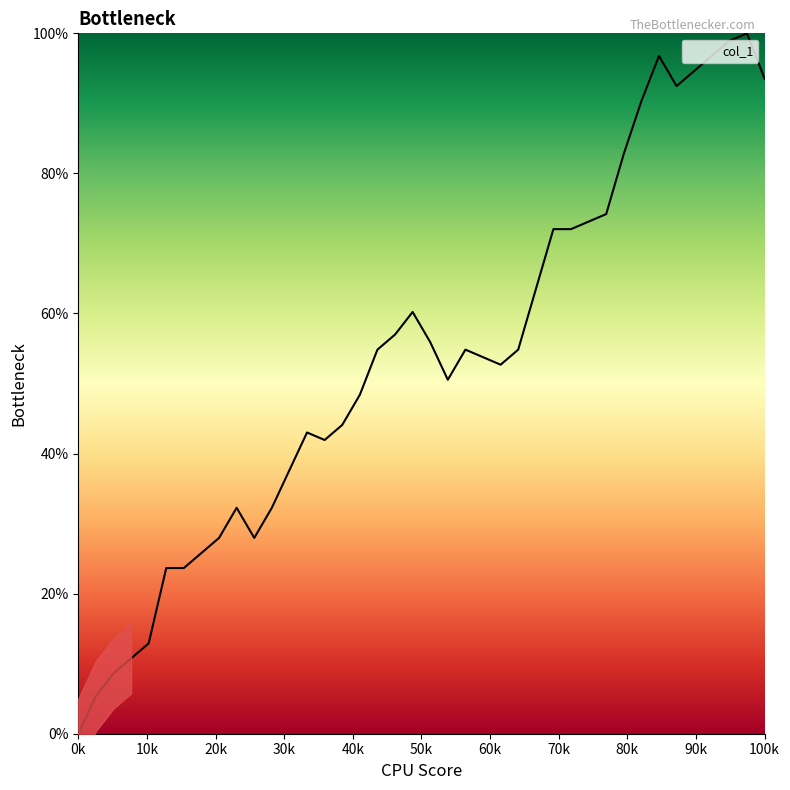

At which category does the data reach its first local peak?

9